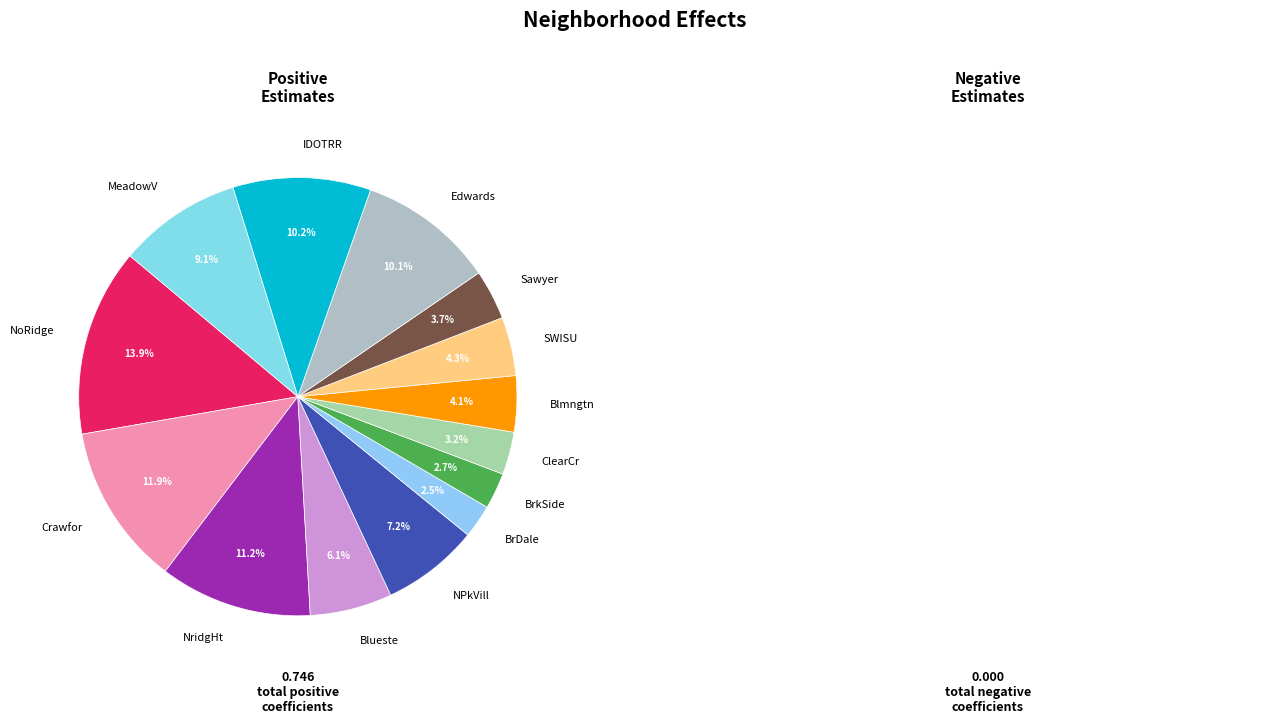

How many segments does this pie chart have?

14